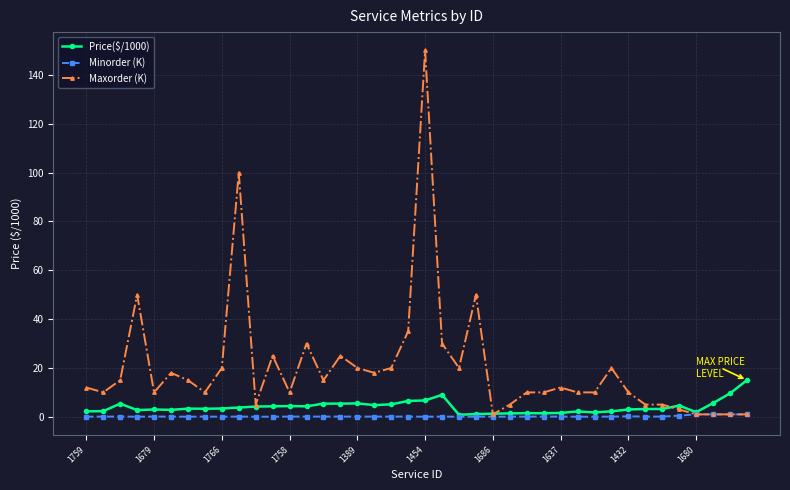

What are all the series names shown in the legend?

Price($/1000), Minorder (K), Maxorder (K)